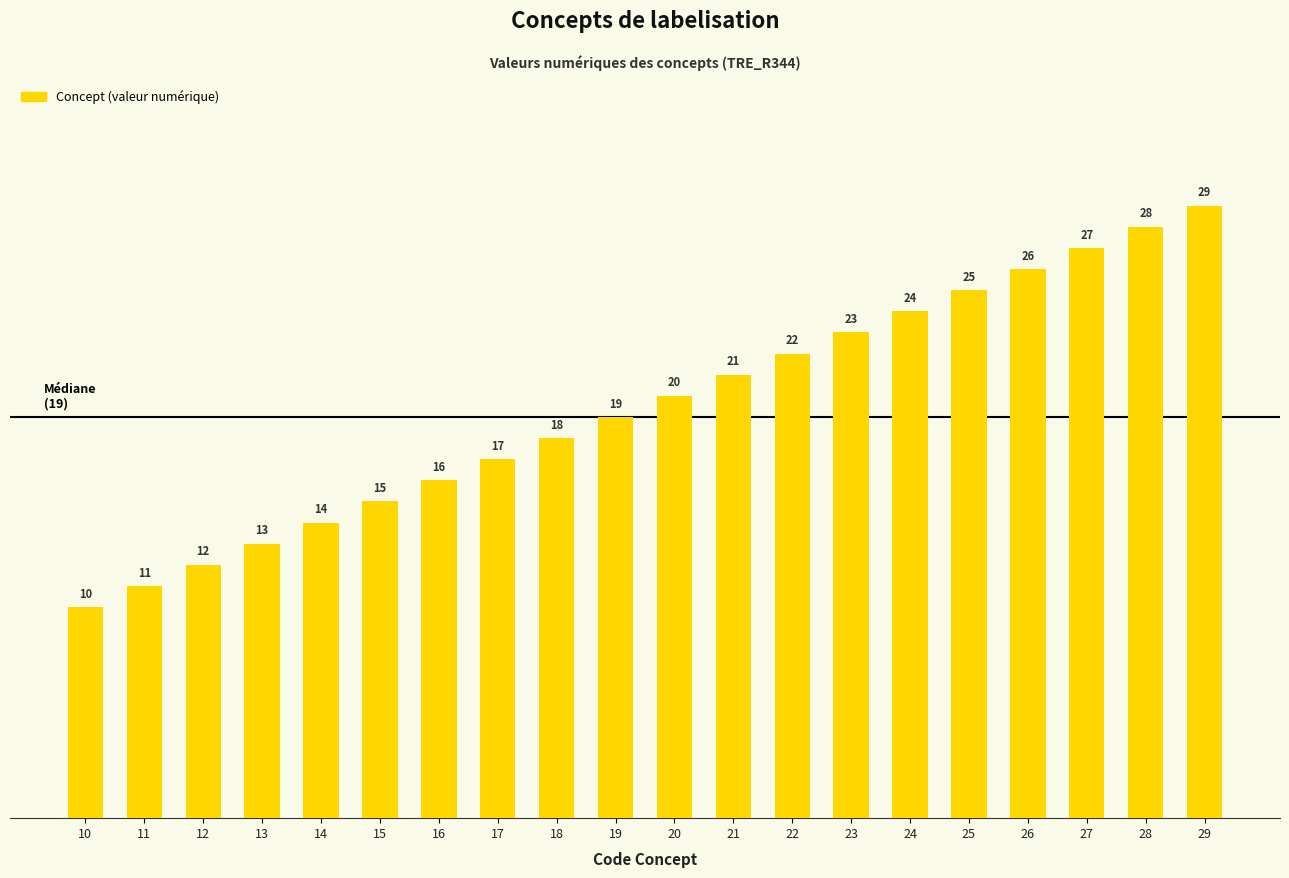

Rank the categories by value from highest to lowest.

29, 28, 27, 26, 25, 24, 23, 22, 21, 20, 19, 18, 17, 16, 15, 14, 13, 12, 11, 10